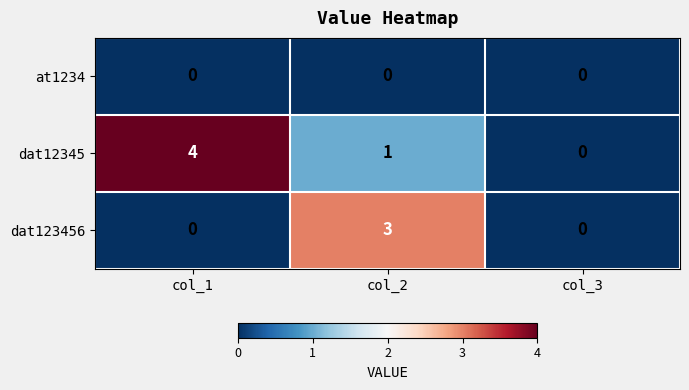

Count the number of categories in the chart.

3